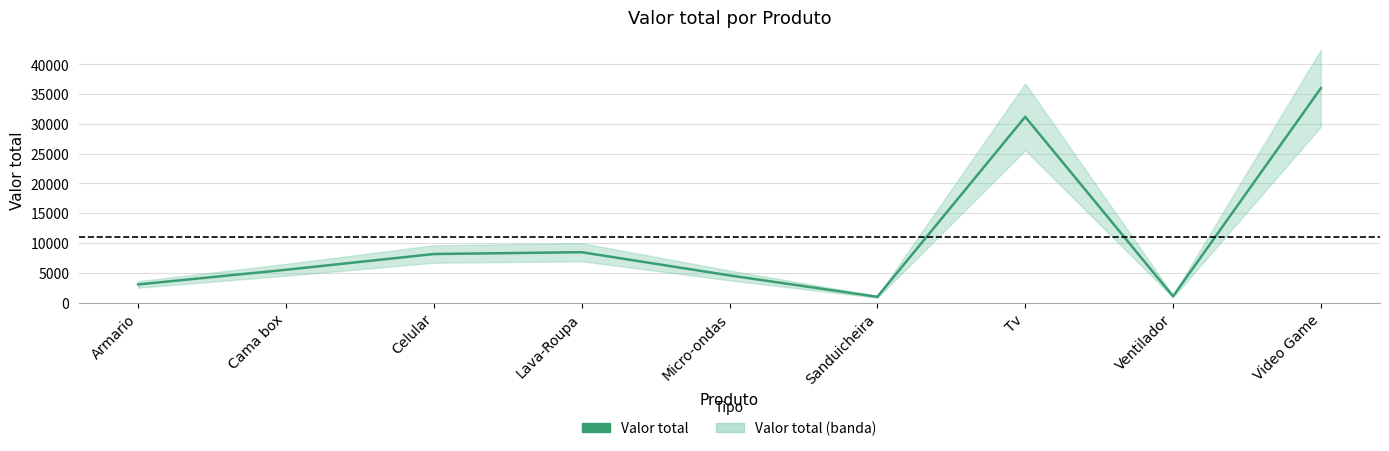

What is the change in value from Cama box to Tv?

+25697.6